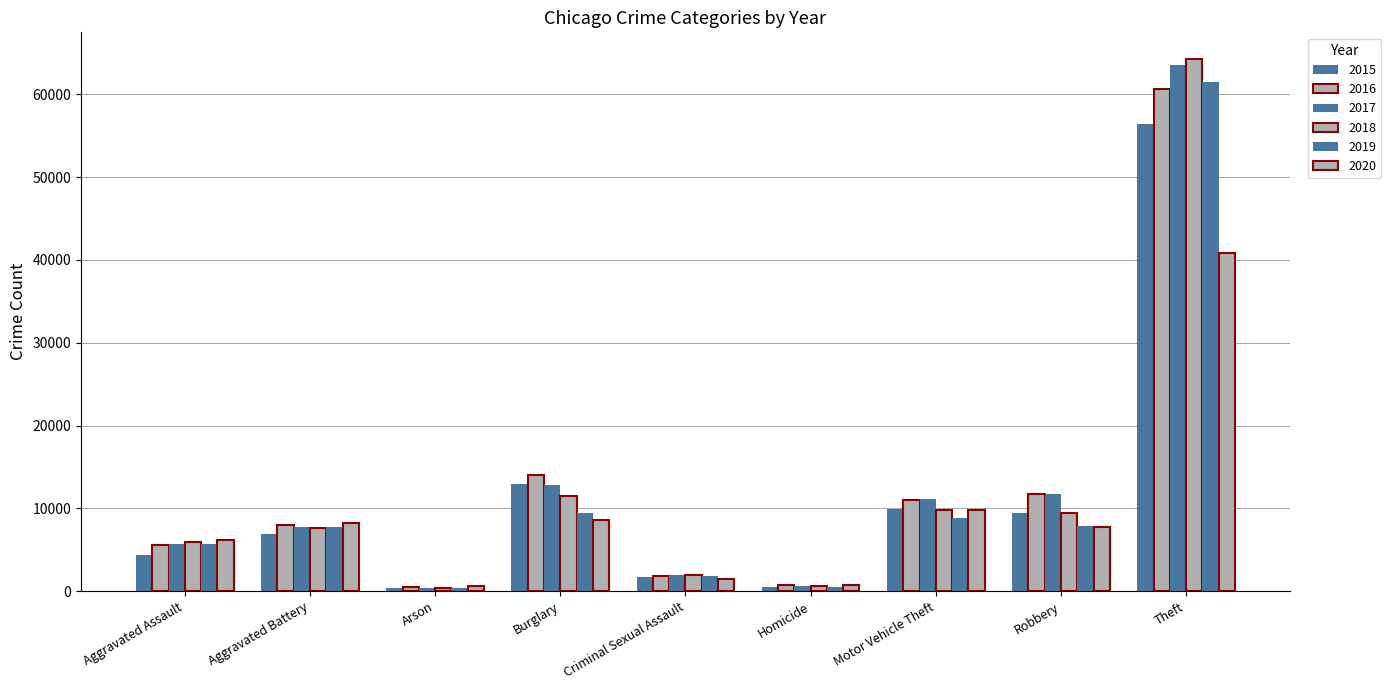

How many groups of bars are there?

9